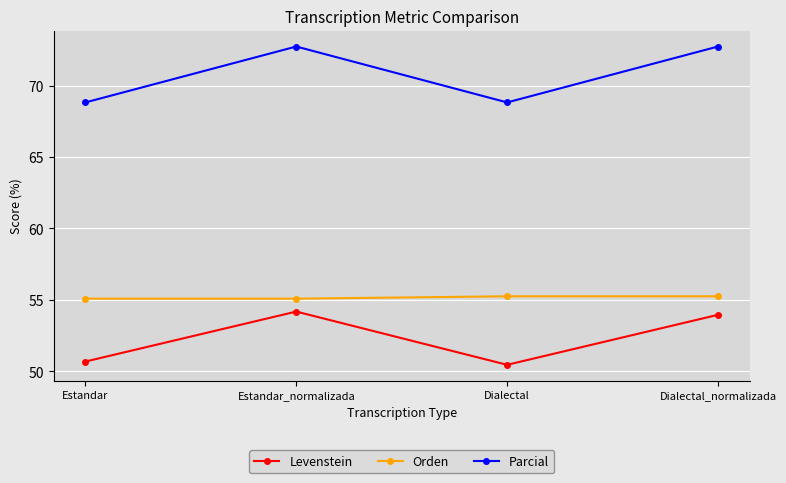

The value of Levenstein at Dialectal_normalizada is 54.0. True or false?

True